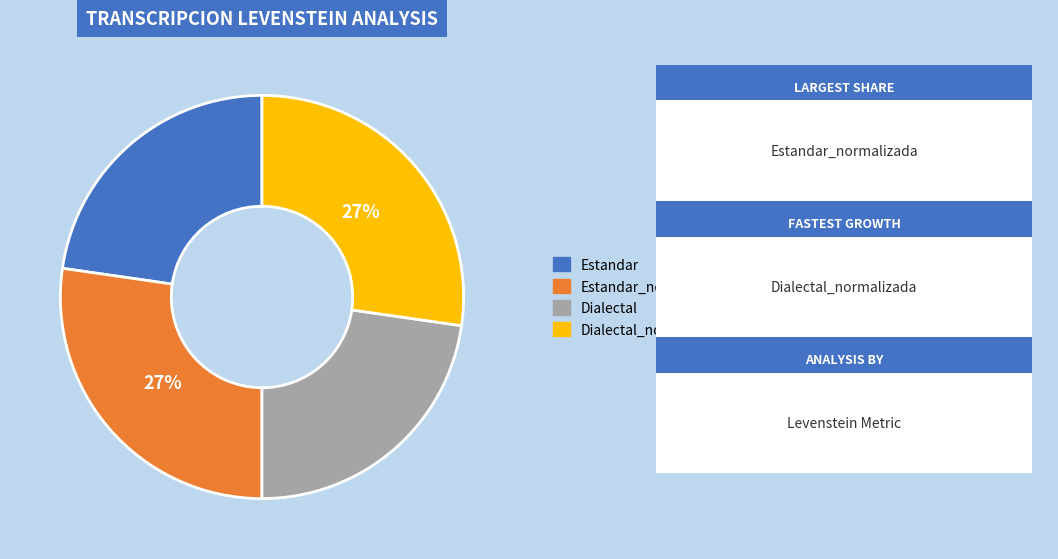

Does any single category account for the majority?

No